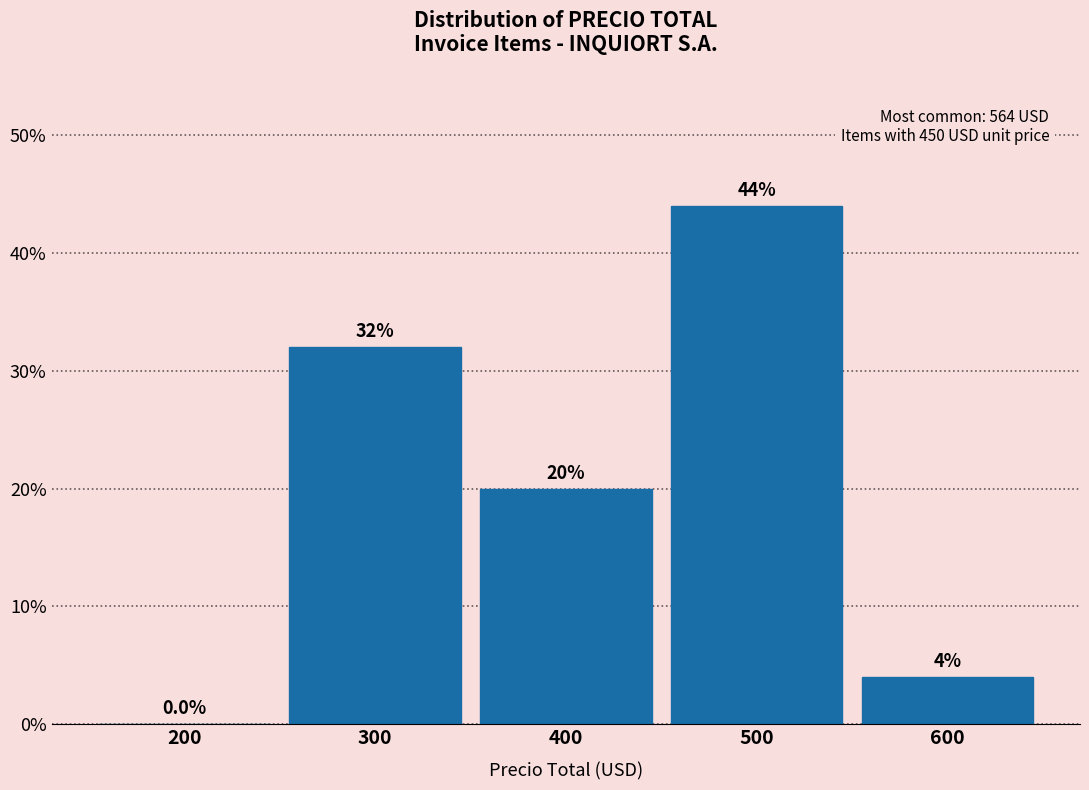

Reading left to right, what are all the values shown in this chart?

200=0	300=32	400=20	500=44	600=4